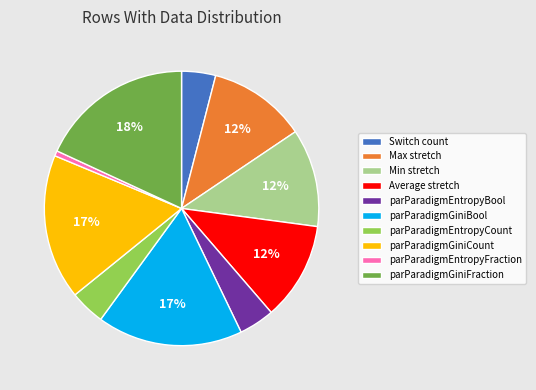

To the nearest percent, what percentage of the pie is parParadigmGiniBool?

17%